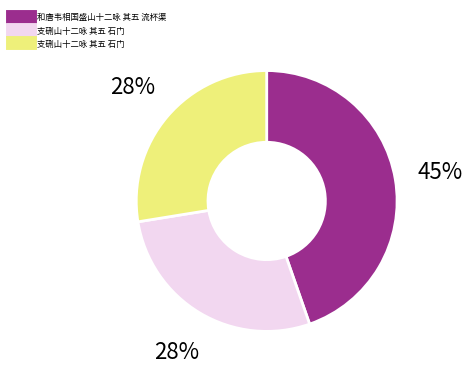

How many segments does this pie chart have?

3